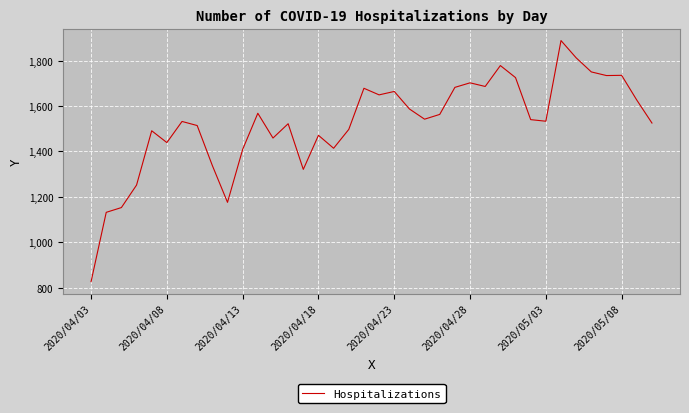

What is the difference between the maximum and minimum values?

1061